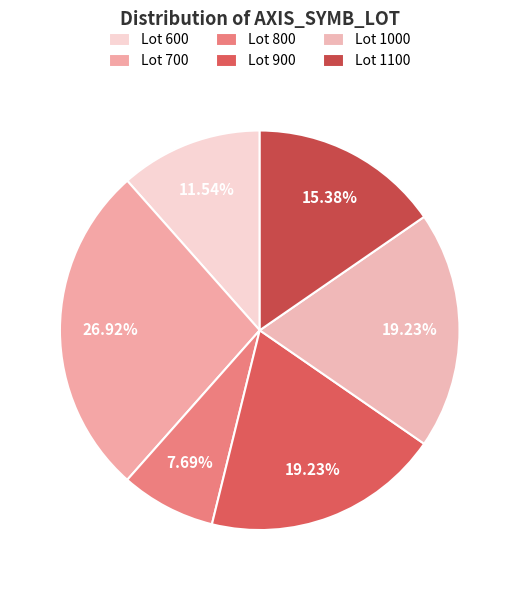

How many segments does this pie chart have?

6